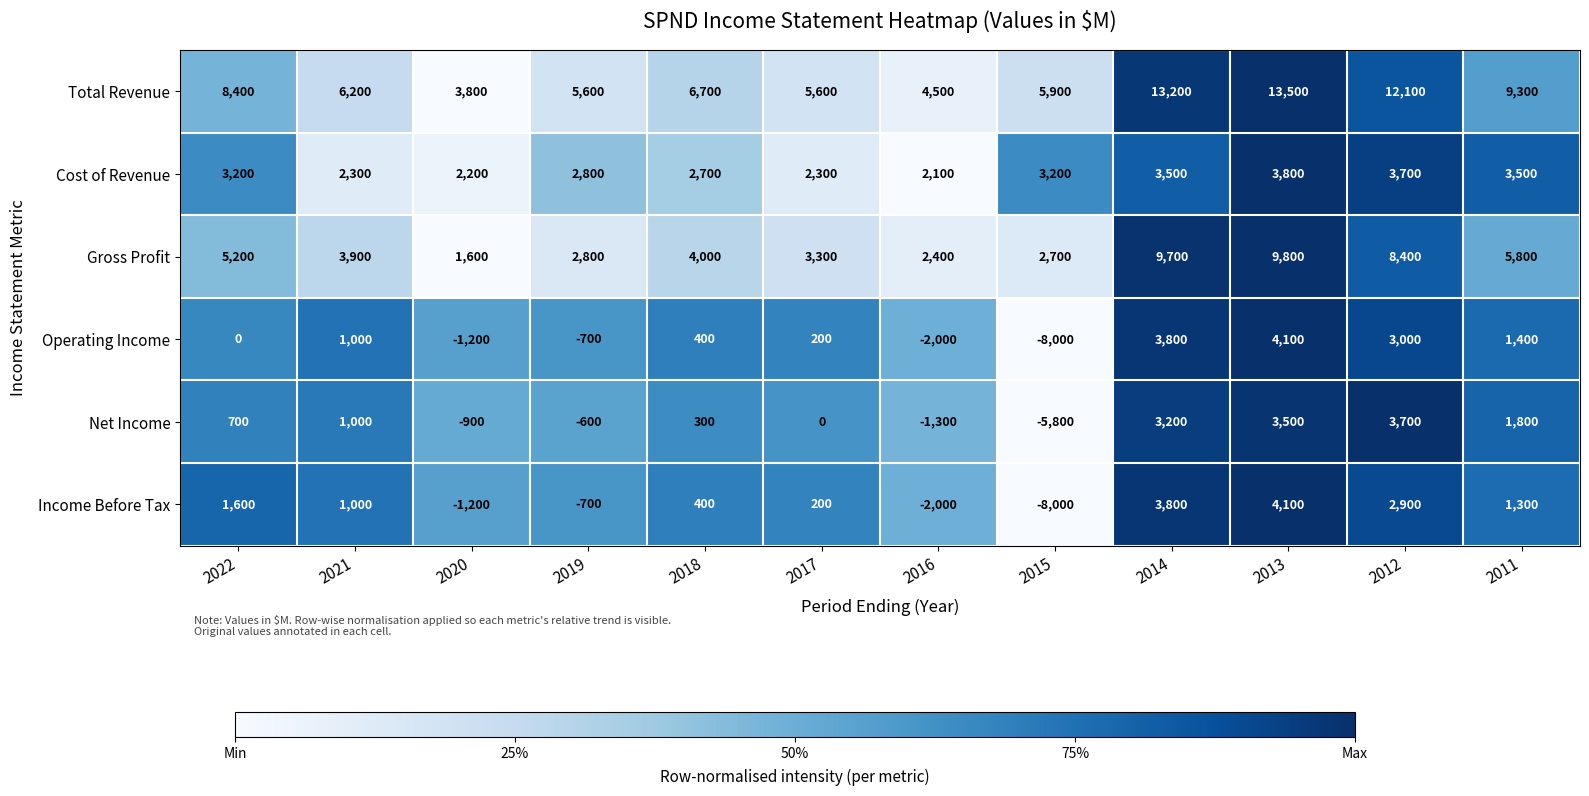

At which label does Total Revenue reach its minimum?

2020